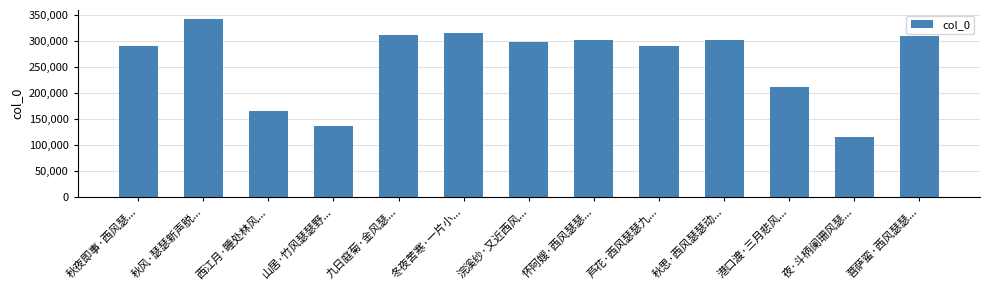

What is the average value?

260859